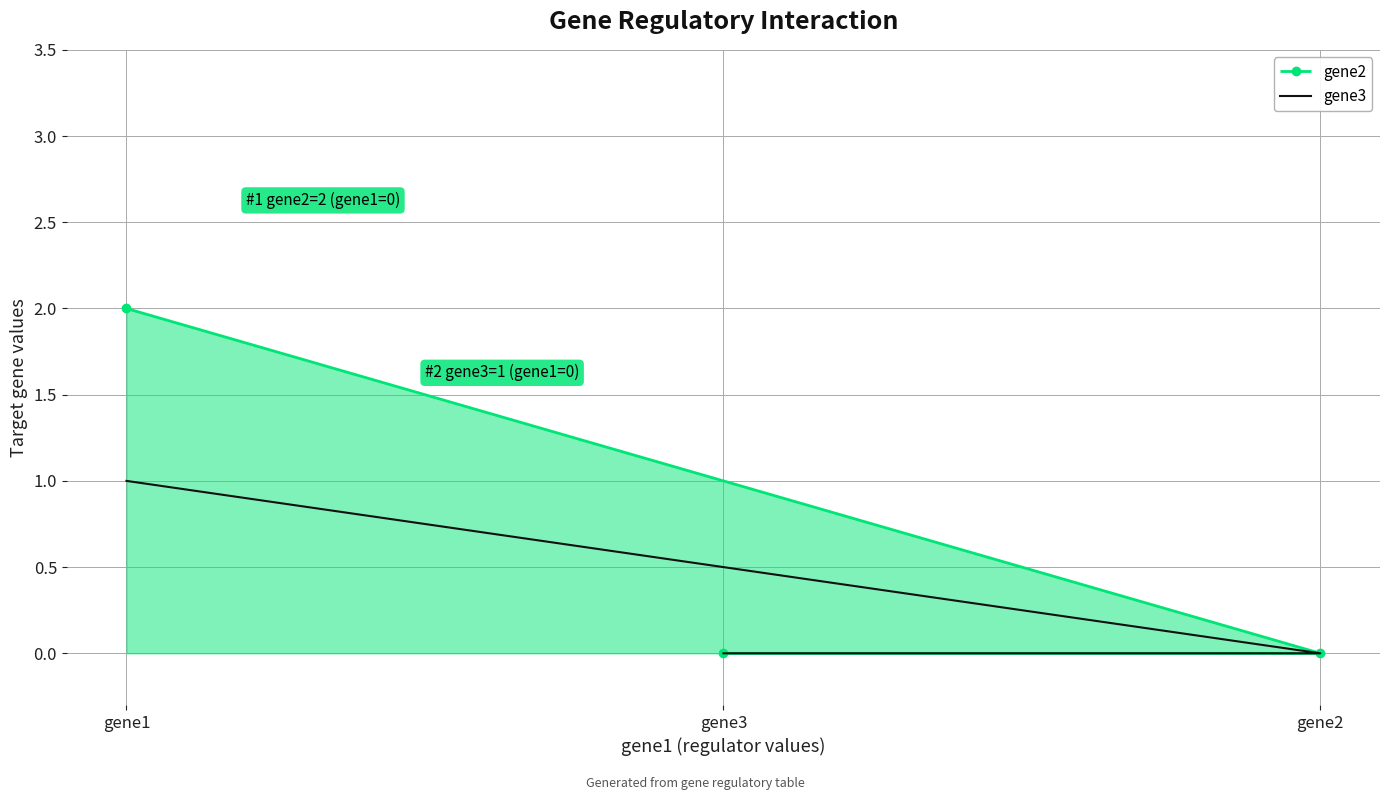

The gene3 series shows 0 at gene3. True or false?

False